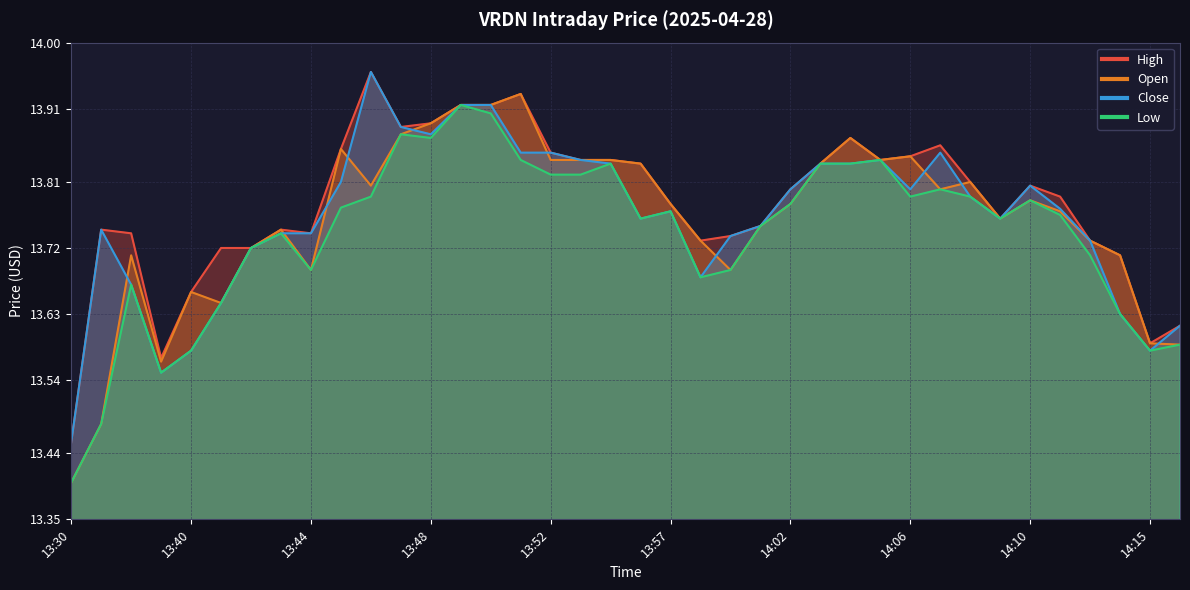

What are all the series names shown in the legend?

High, Open, Close, Low